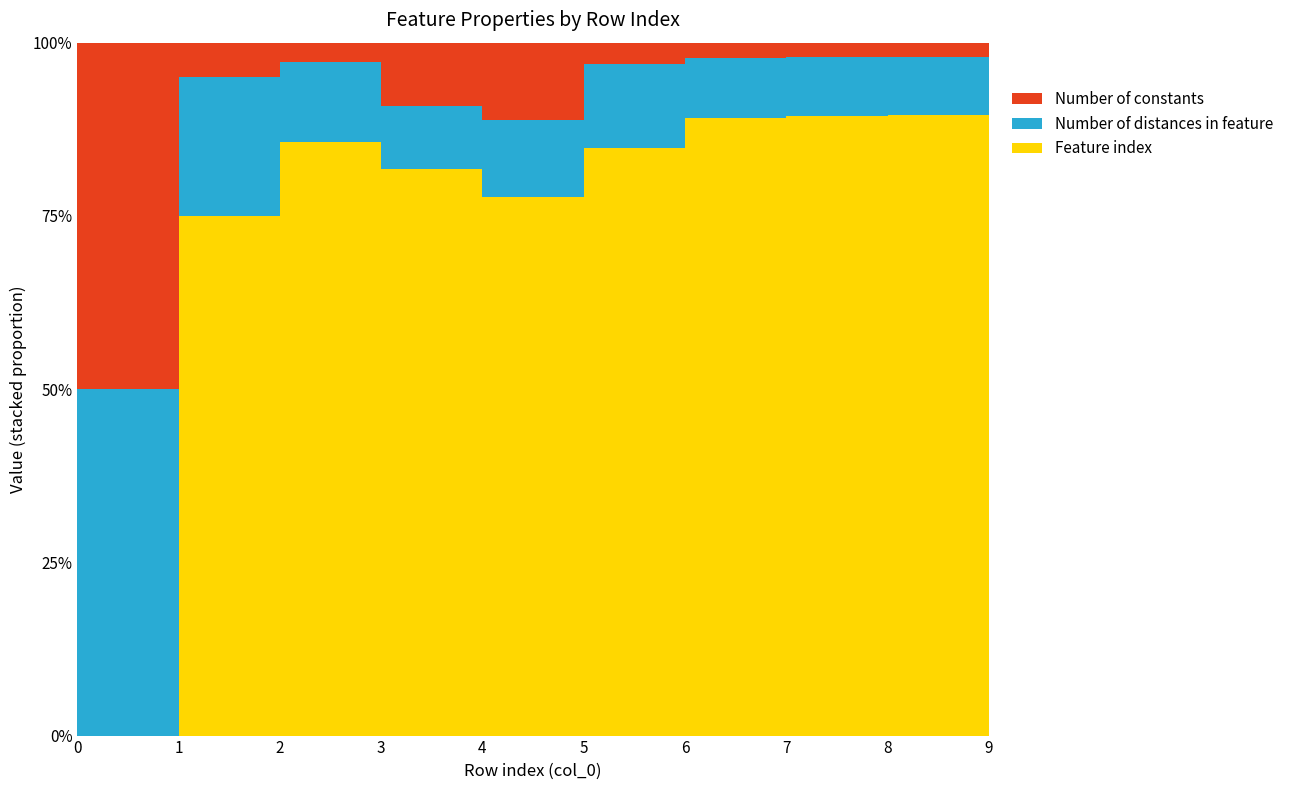

Reading left to right, transcribe all the data shown in this chart.

Feature index: 0	15	30	9	7	28	41	42	43	44
Number of distances in feature: 1	4	4	1	1	4	4	4	4	4
Number of constants: 1	1	1	1	1	1	1	1	1	1